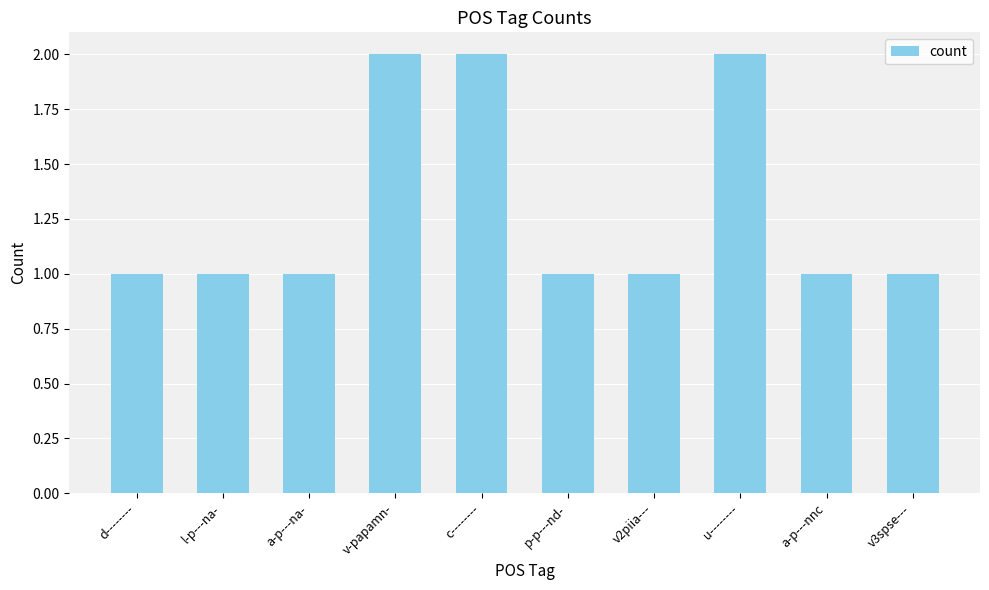

What is the sum of all values?

13